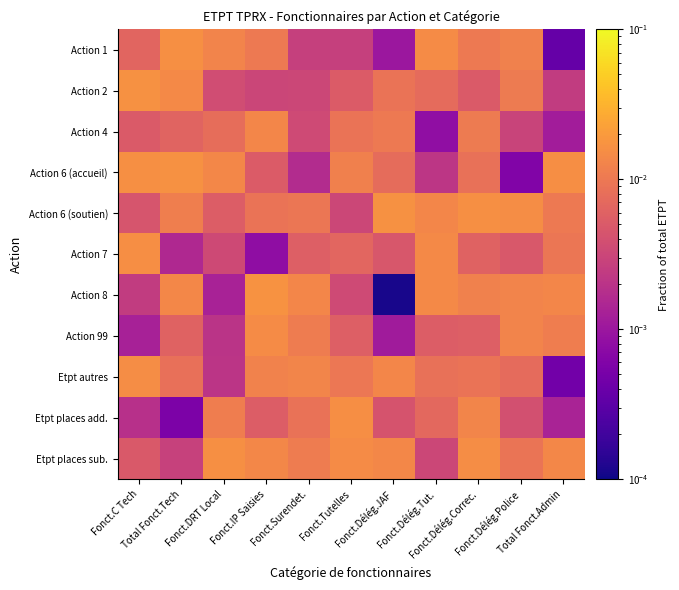

Which series has the largest total across all categories?

Etpt places sub.